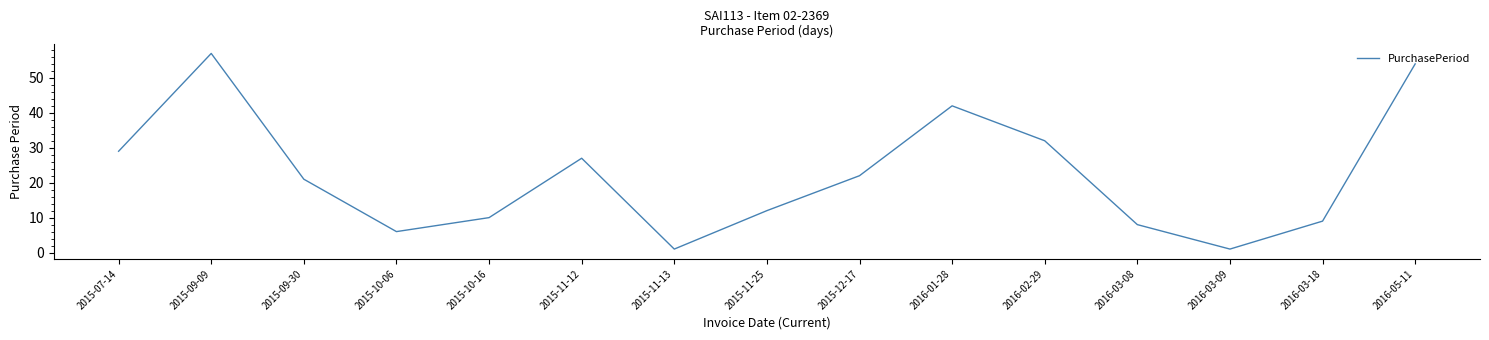

What is the approximate value at 2015-09-30, to the nearest 10?

20